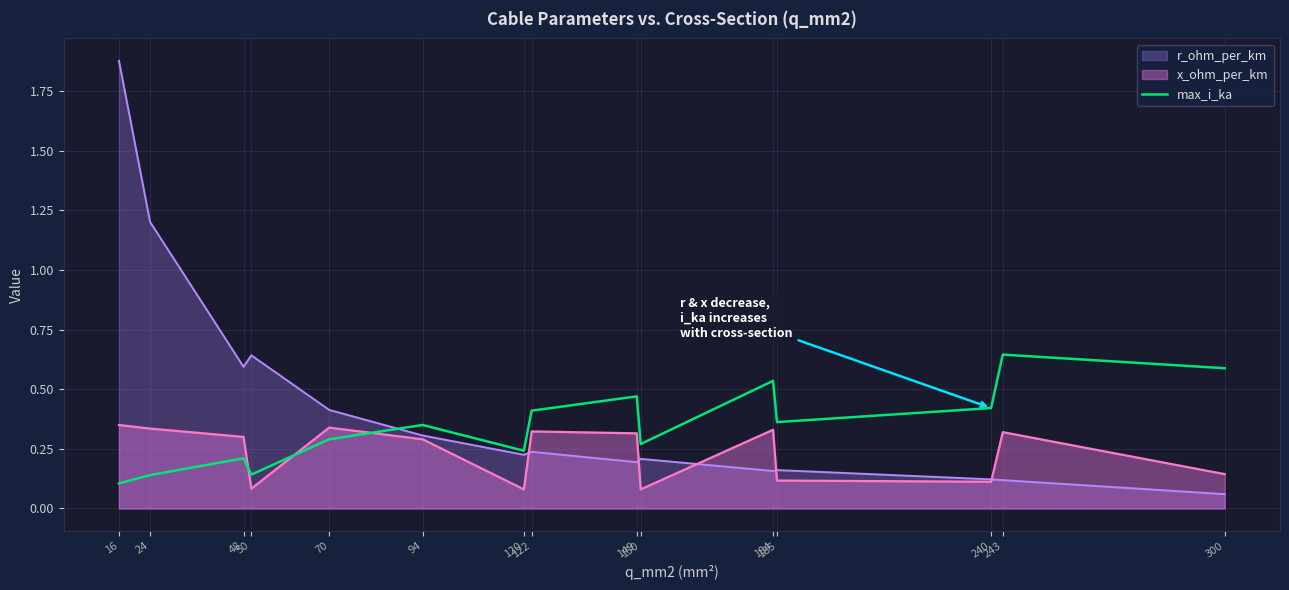

What is the change in value from 50 to 120?

+0.1